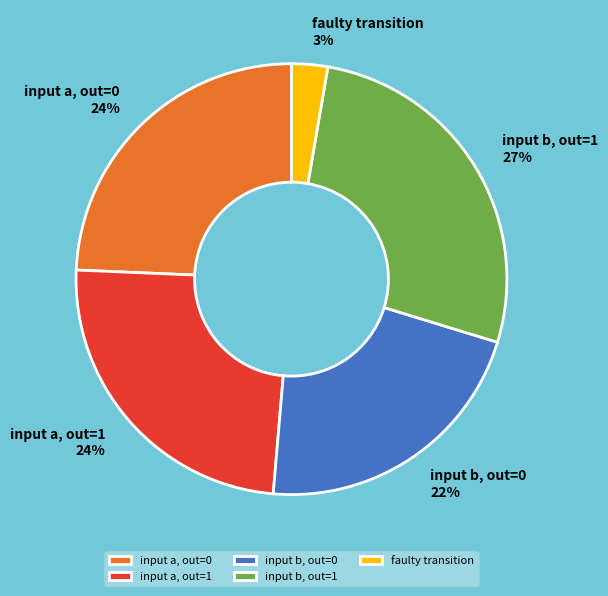

Count the number of slices in the pie.

5